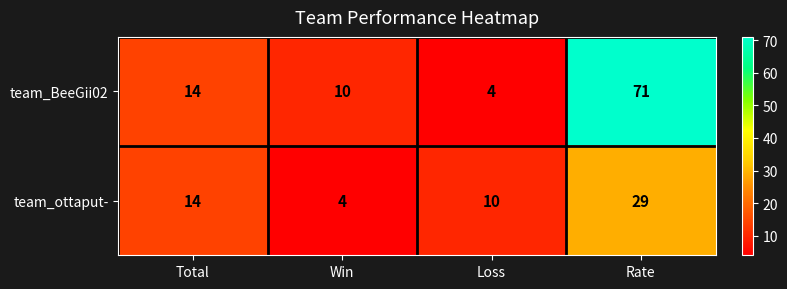

At how many categories does at least one series exceed 5?

4